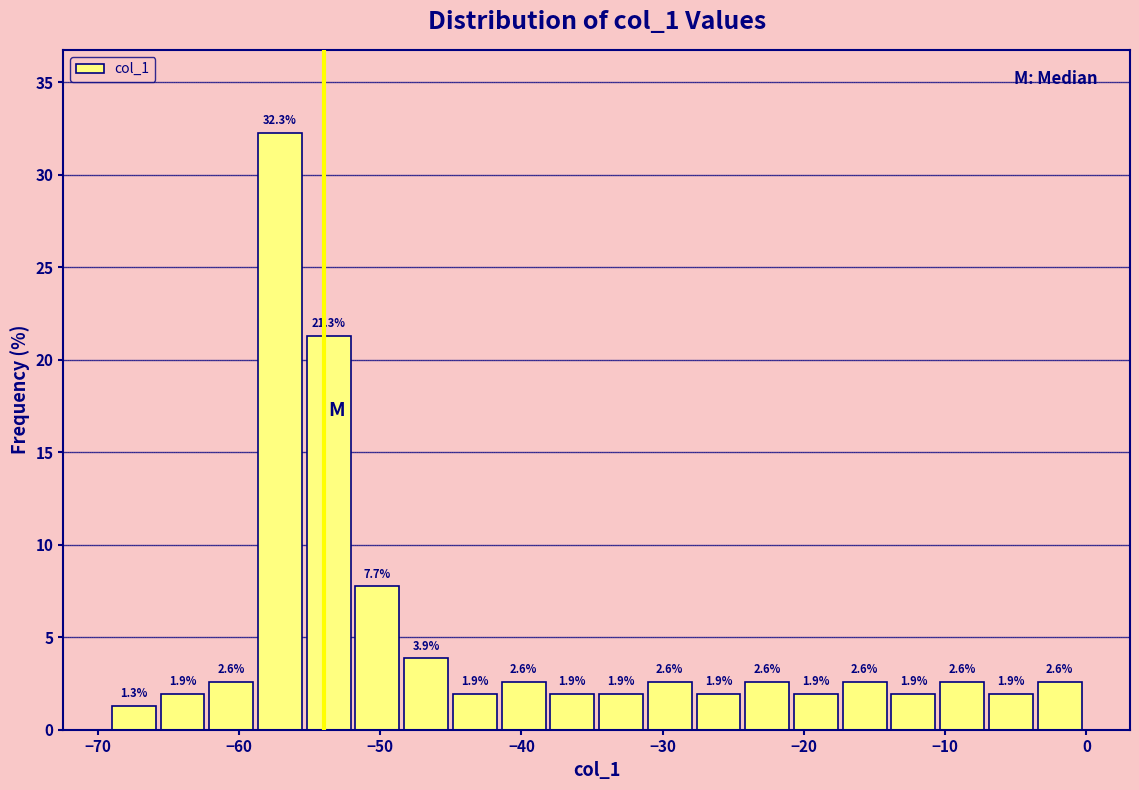

Around what value on the x-axis is the tallest bar? Give the approximate position of its centre, as read against the axis.

-57